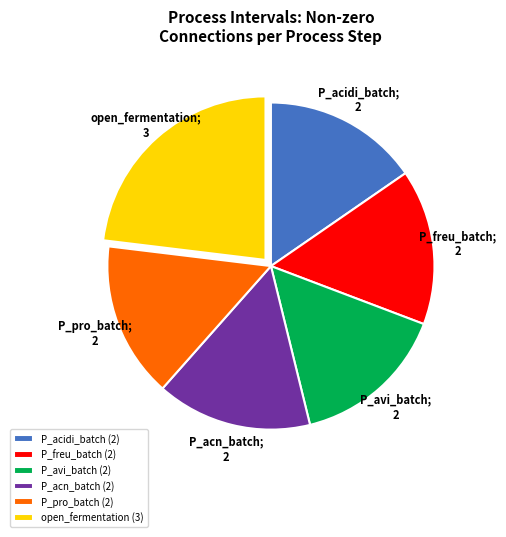

Is P_freu_batch the majority of the pie?

No